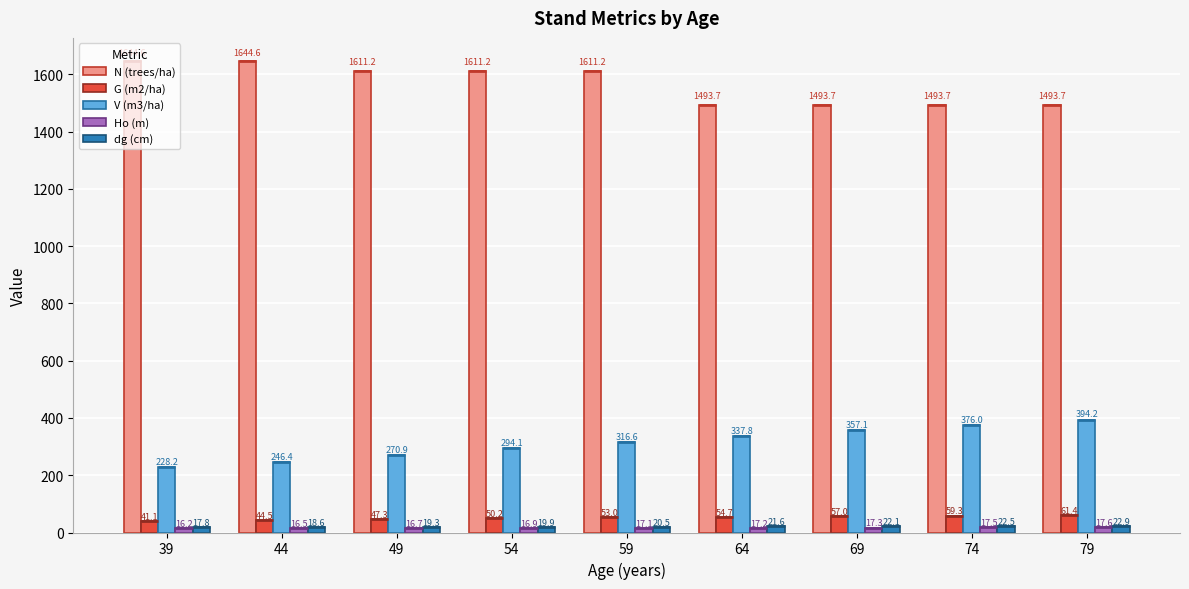

What is the value of the N (trees/ha) bar at the 4th from the left?

1611.2